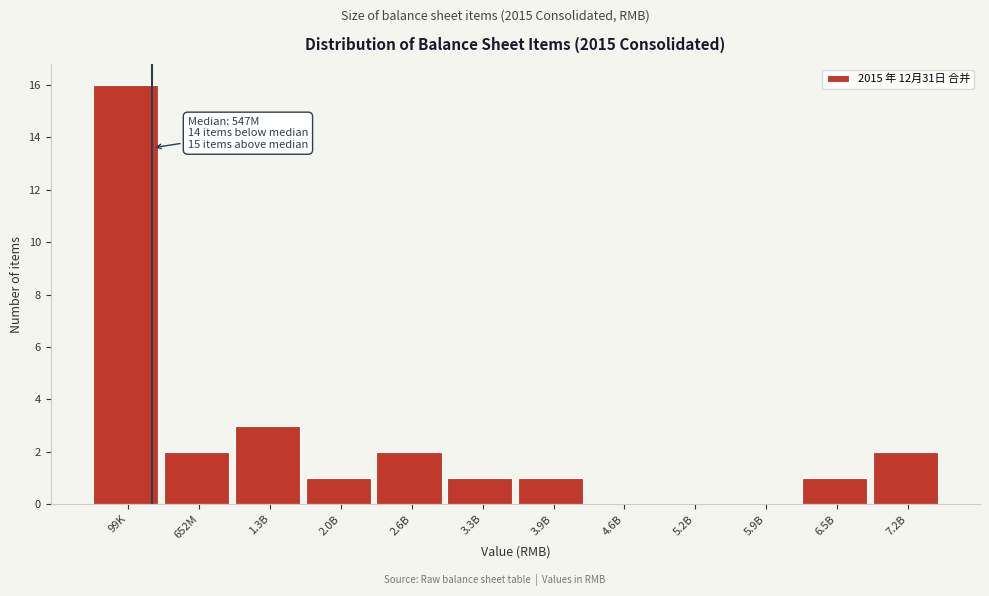

Reading right to left, list all the values displayed in this chart.

7.2B=2	6.5B=1	5.9B=0	5.2B=0	4.6B=0	3.9B=1	3.3B=1	2.6B=2	2.0B=1	1.3B=3	652M=2	99K=16